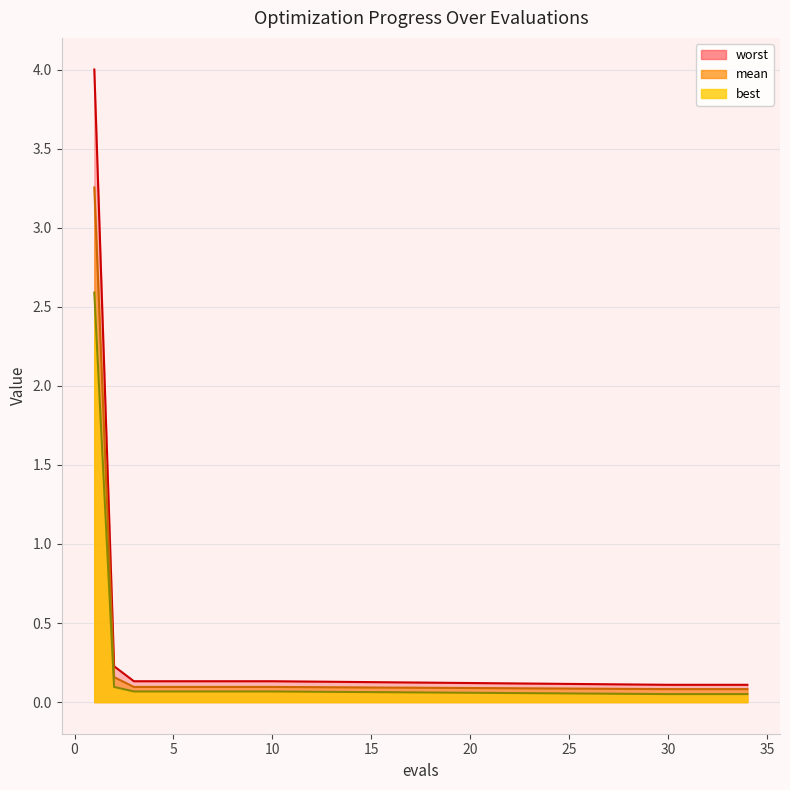

True or false: best has more than 0 interior local peaks.

False